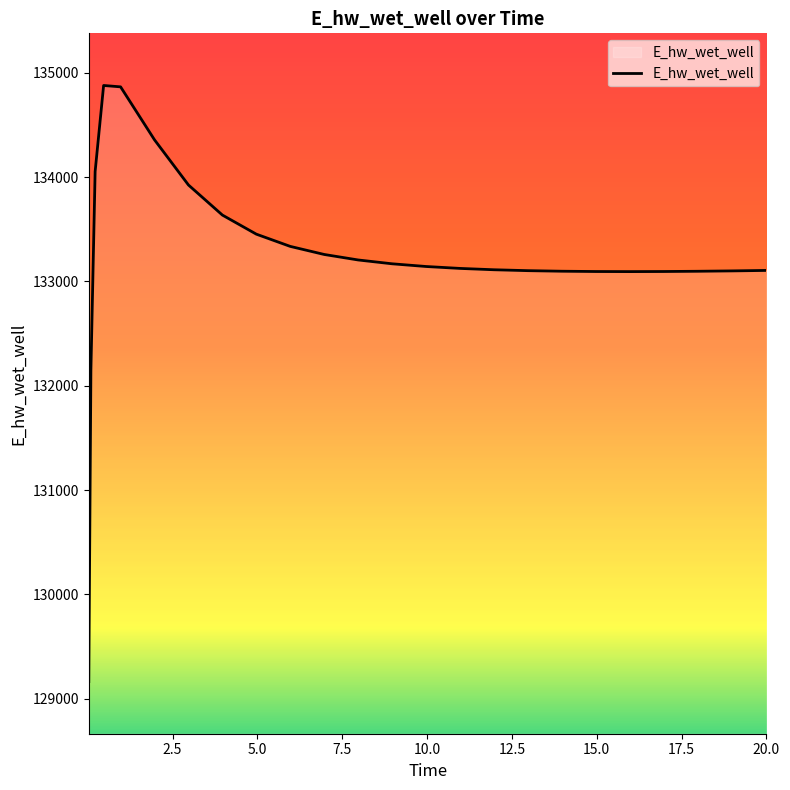

What is the maximum value shown in the chart?

134879.0